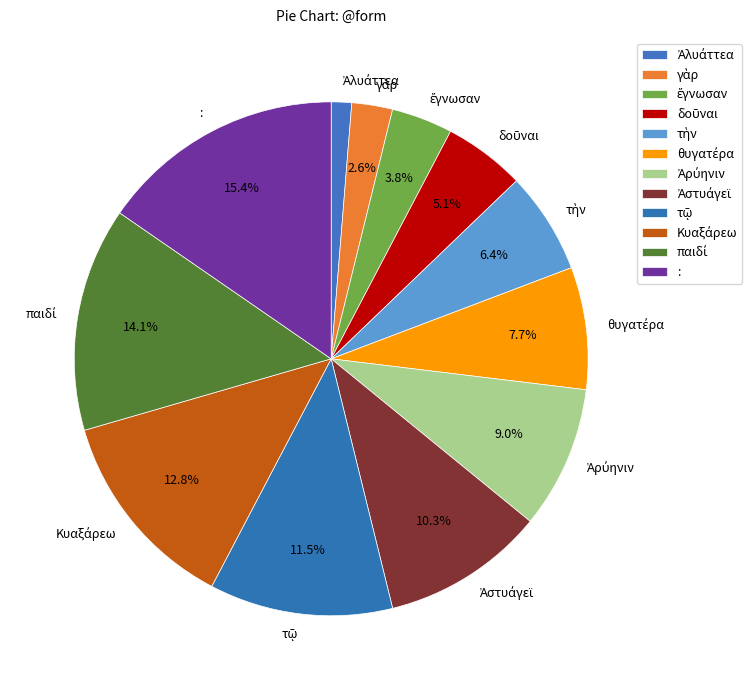

How many segments does this pie chart have?

12